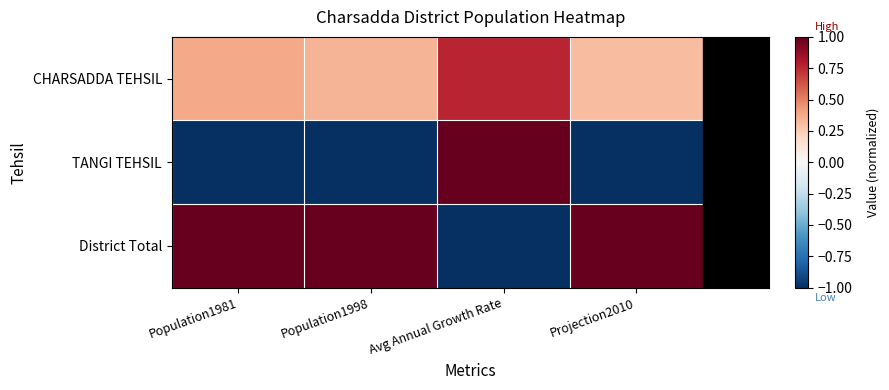

Reading right to left, extract all data points from this chart.

CHARSADDA TEHSIL: Projection2010=0.3	Avg Annual Growth Rate=0.8	Population1998=0.3	Population1981=0.4
TANGI TEHSIL: Projection2010=-1.0	Avg Annual Growth Rate=1.0	Population1998=-1.0	Population1981=-1.0
District Total: Projection2010=1.0	Avg Annual Growth Rate=-1.0	Population1998=1.0	Population1981=1.0